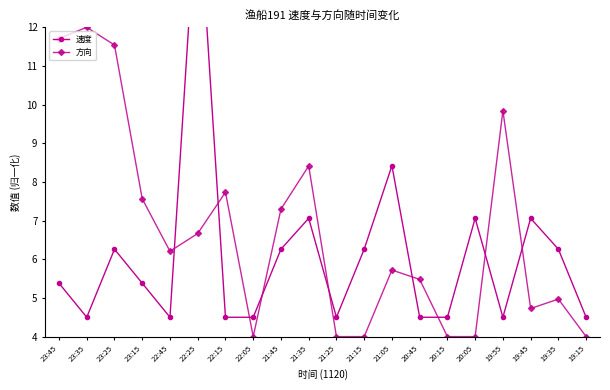

Rank the series by their maximum value, from lowest to highest.

方向, 速度